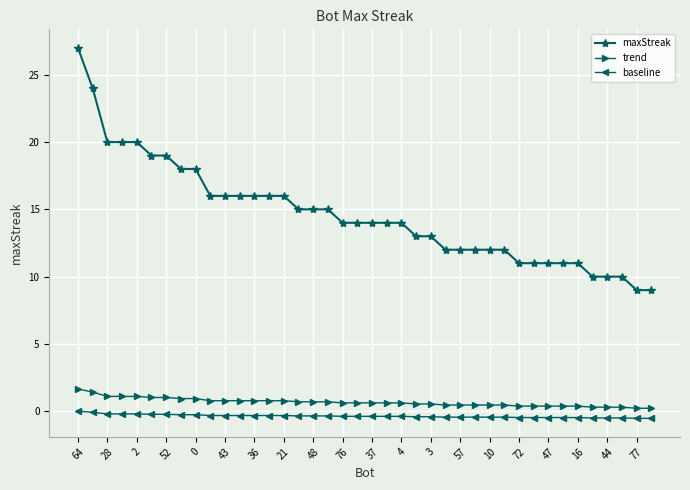

Which series has the widest spread of values?

maxStreak